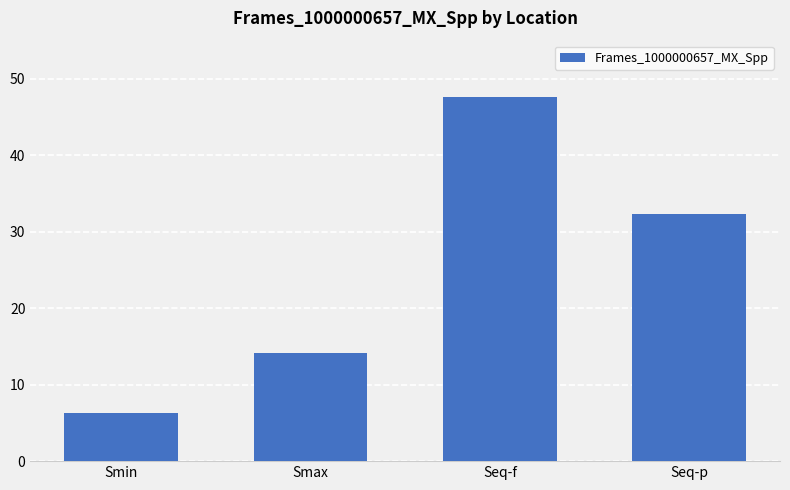

What is the greatest value displayed?

47.6